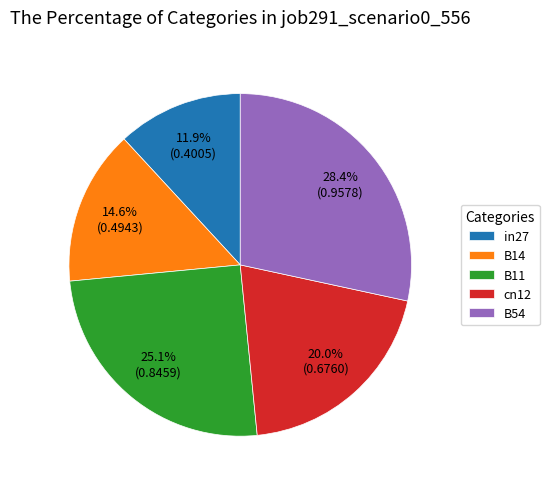

Between in27 and B14, which is larger?

B14